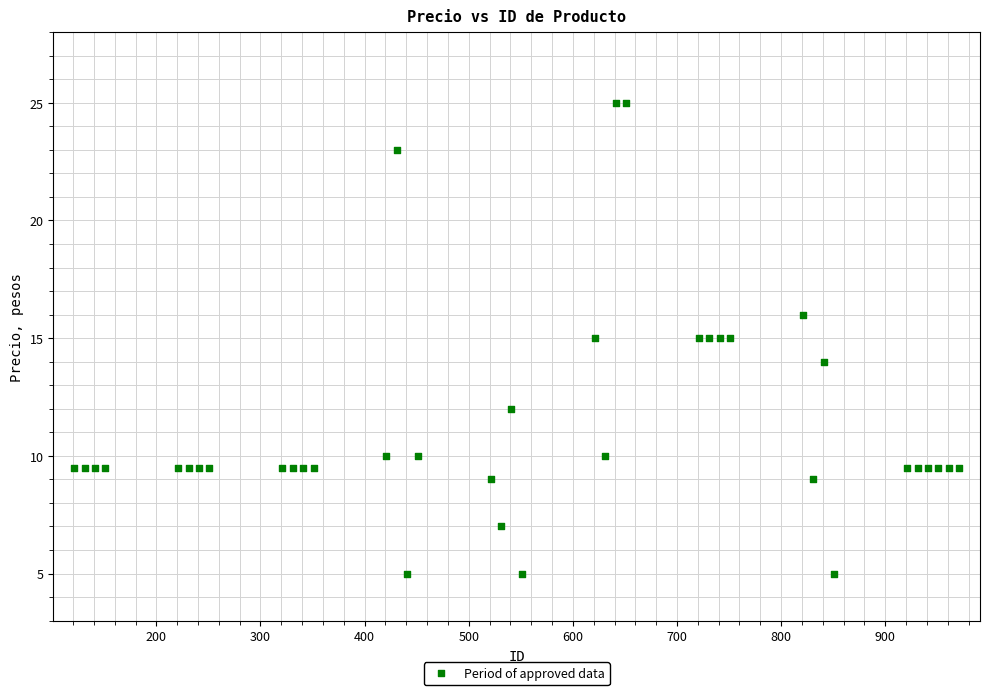

What is the range of Y values (max minus min)?

20.0